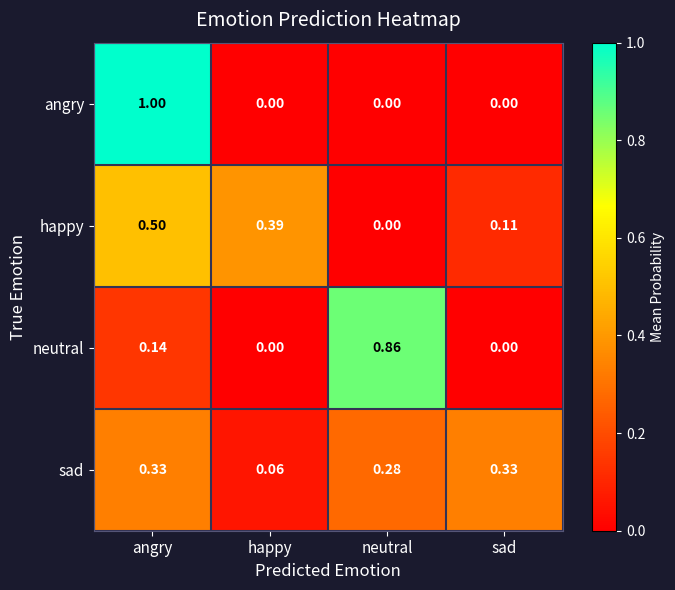

Which series has the largest range (max minus min)?

angry